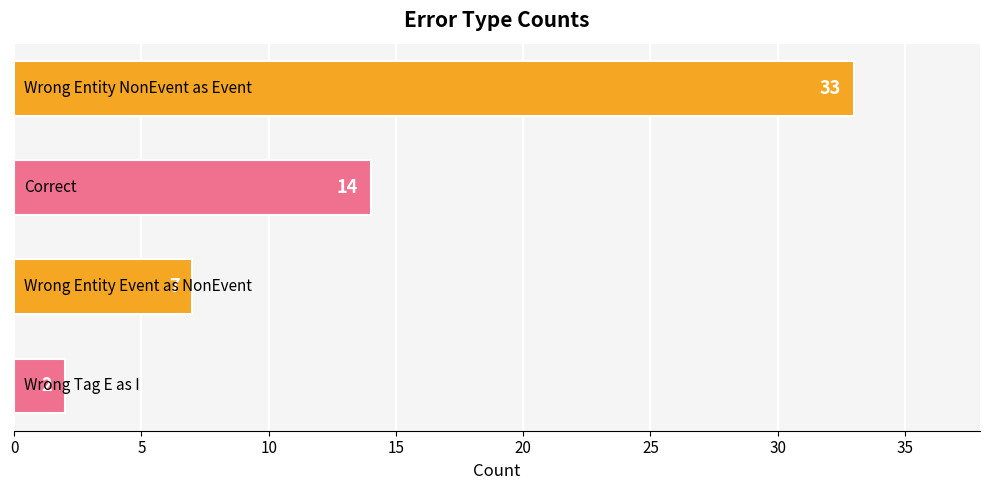

Count the values in the range 7 to 33.

3